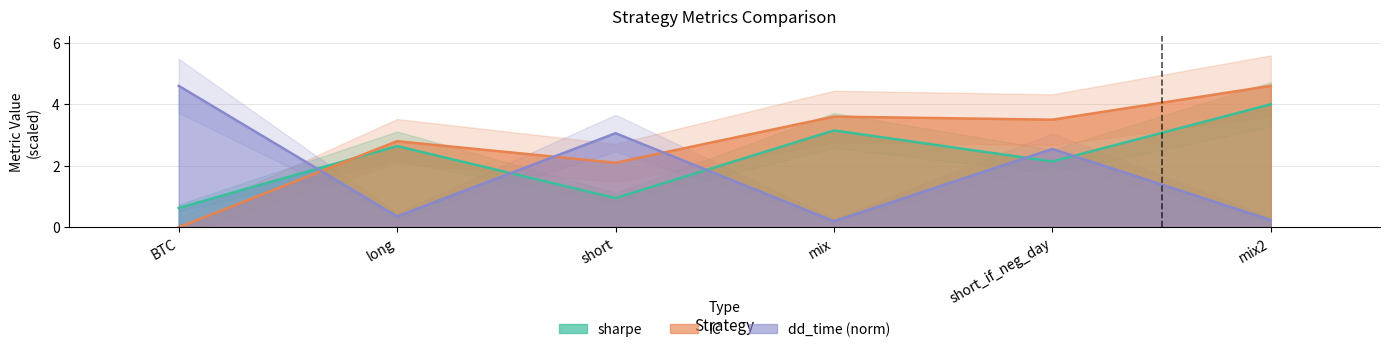

At how many categories does at least one series exceed 0?

6